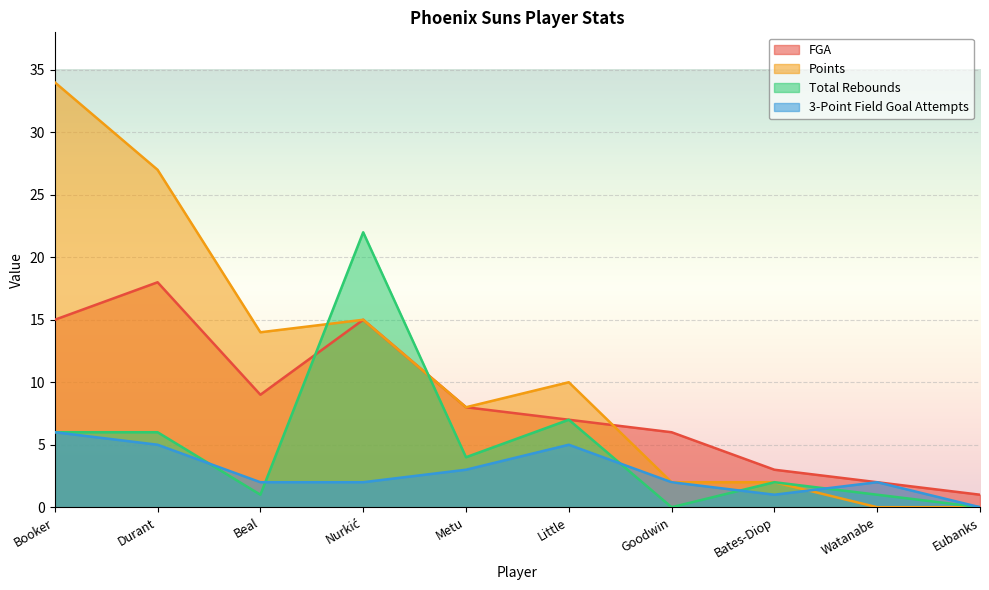

Which series has the largest total across all categories?

Points